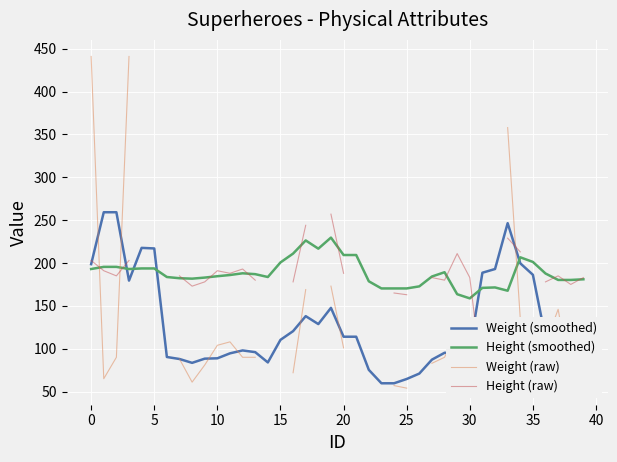

What is the average value of the Height (smoothed) series?

188.3